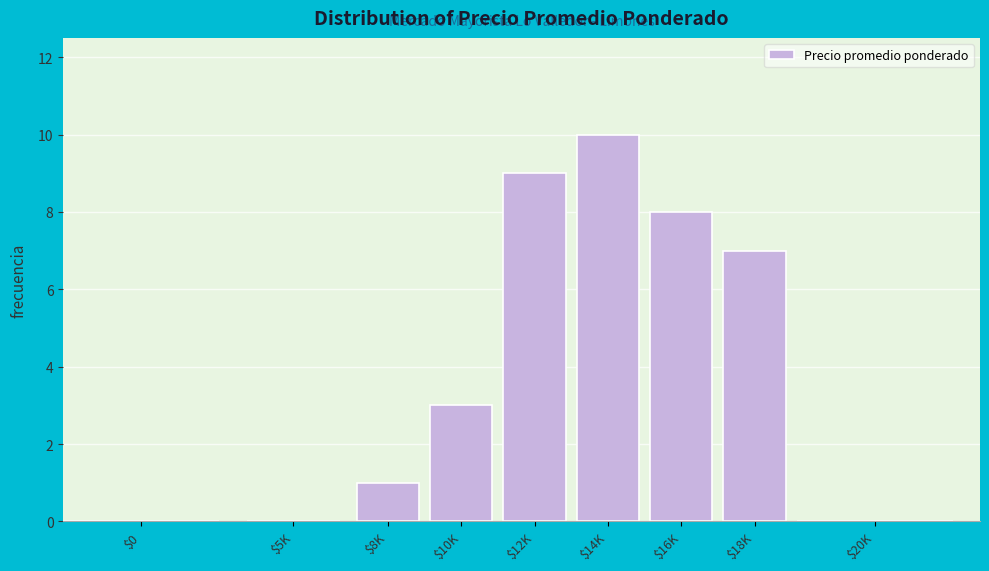

Which category has the highest value across all series?

$14K